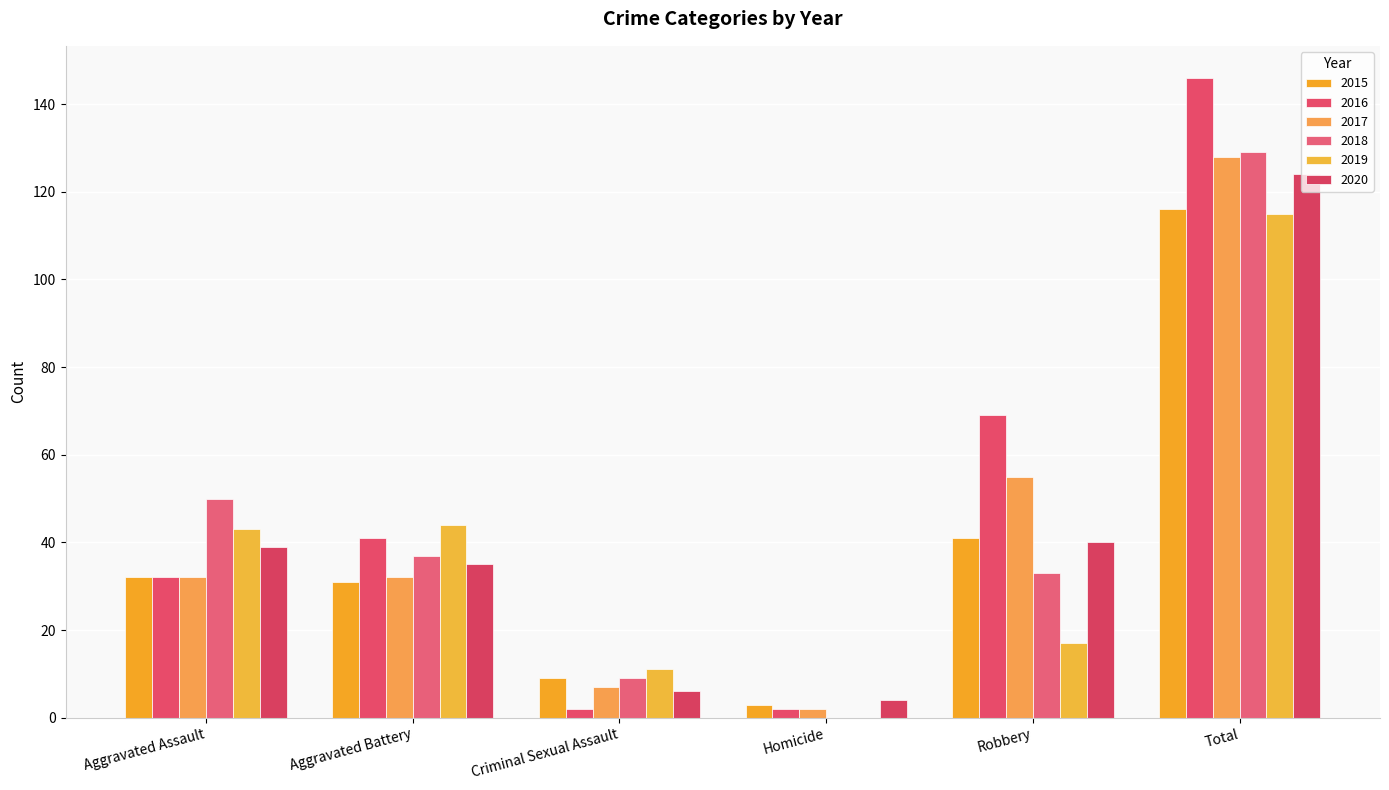

The 2015 series shows 31 at Aggravated Battery. True or false?

True